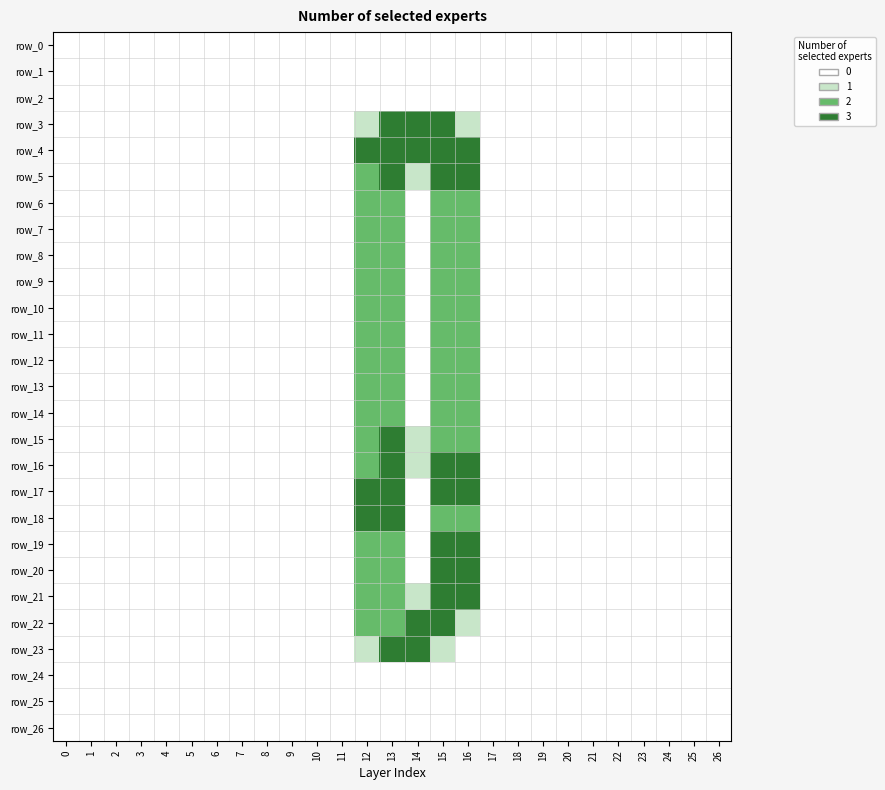

How many series are shown in this chart?

27